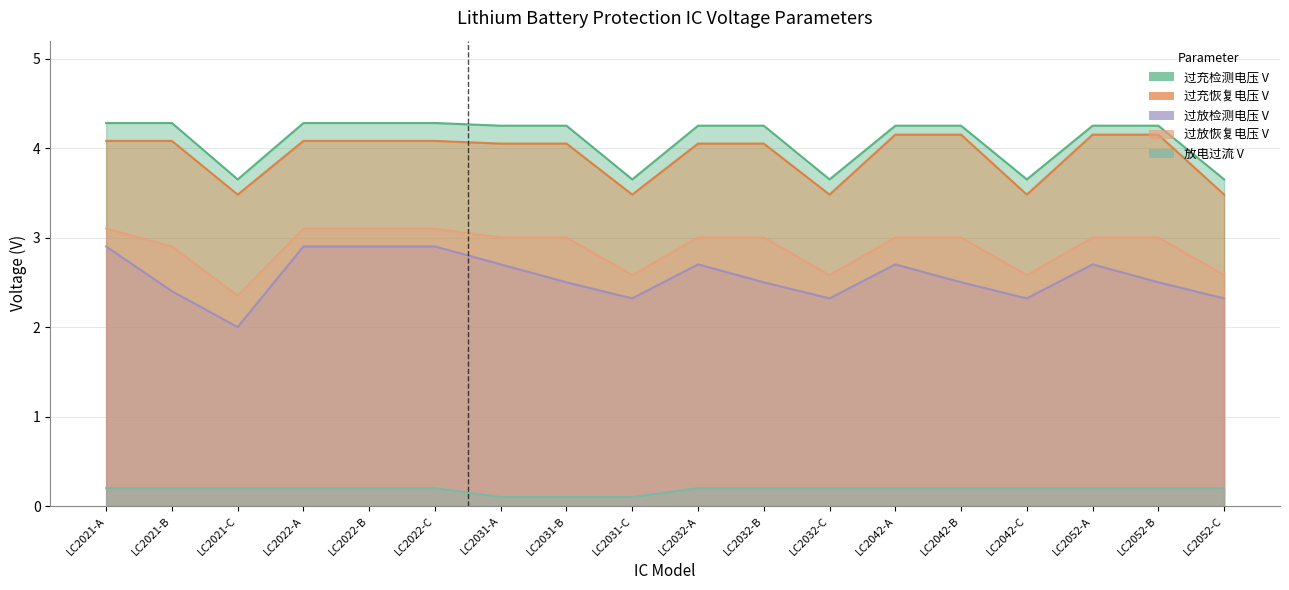

Which series has the largest total across all categories?

过充检测电压 V